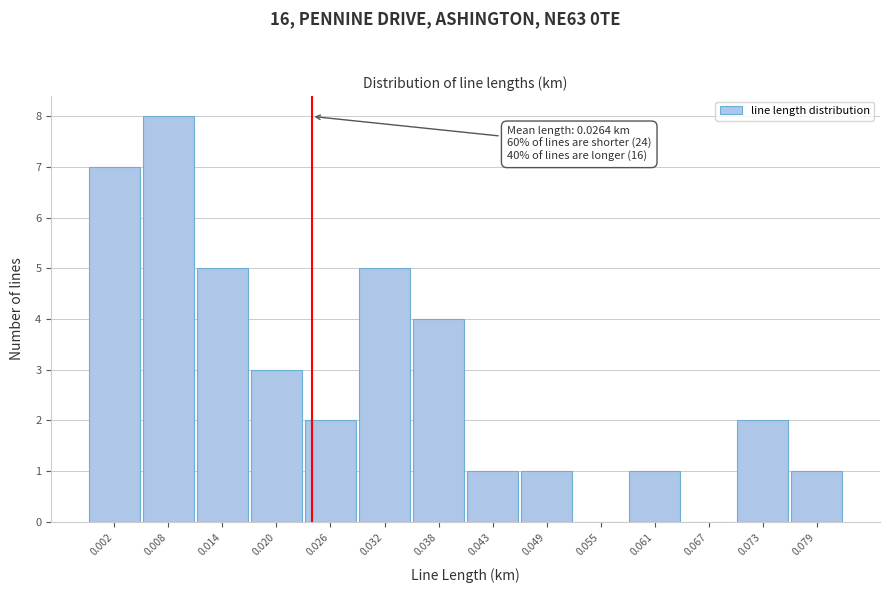

Reading right to left, list all the values displayed in this chart.

0.079=1	0.073=2	0.067=0	0.061=1	0.055=0	0.049=1	0.043=1	0.038=4	0.032=5	0.026=2	0.020=3	0.014=5	0.008=8	0.002=7